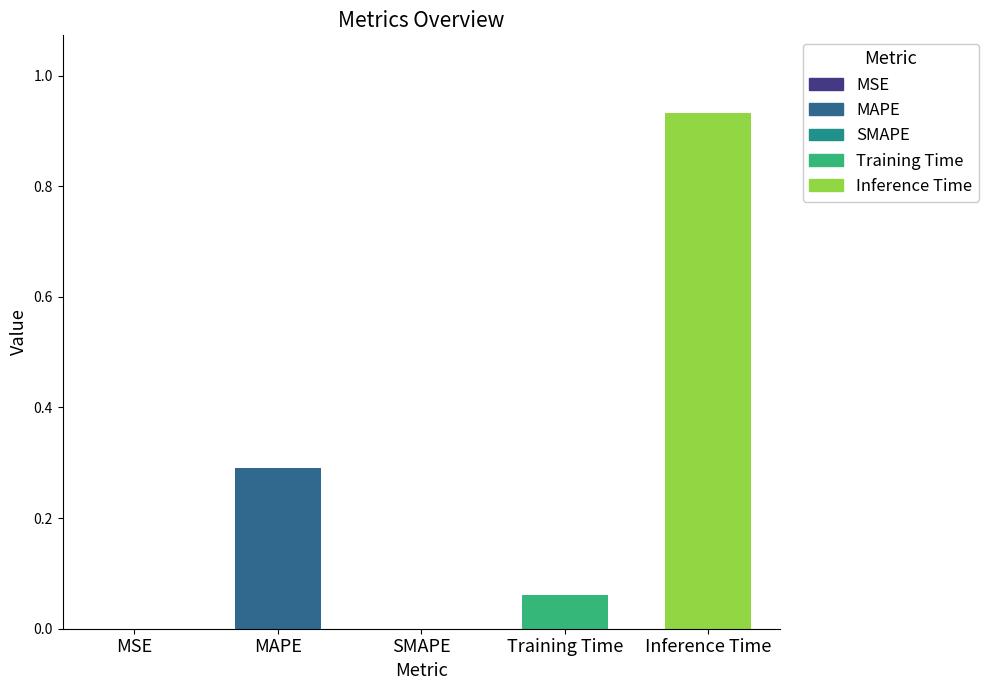

The value at MAPE is 0.3. True or false?

True